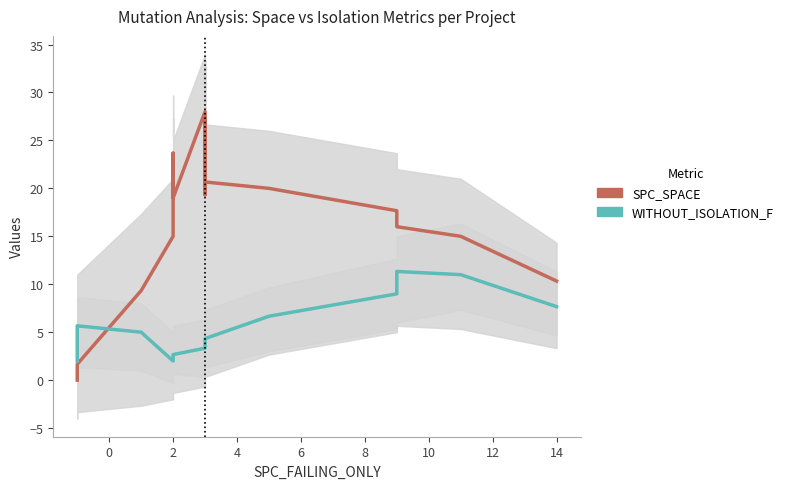

Which series has the largest total across all categories?

SPC_SPACE